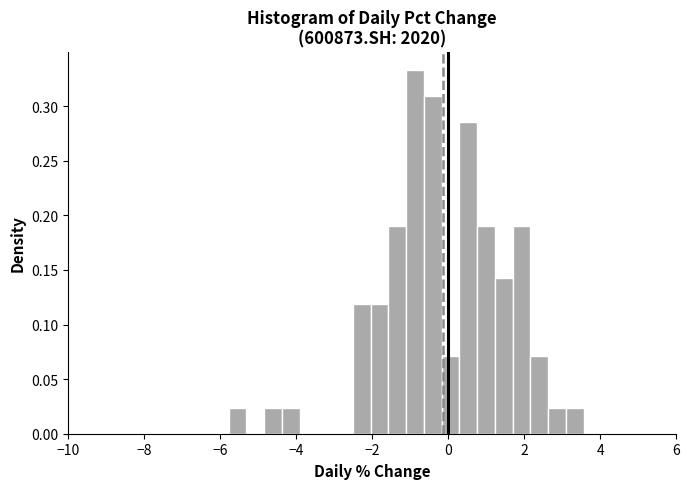

Around what value on the x-axis is the tallest bar? Give the approximate position of its centre, as read against the axis.

-0.8